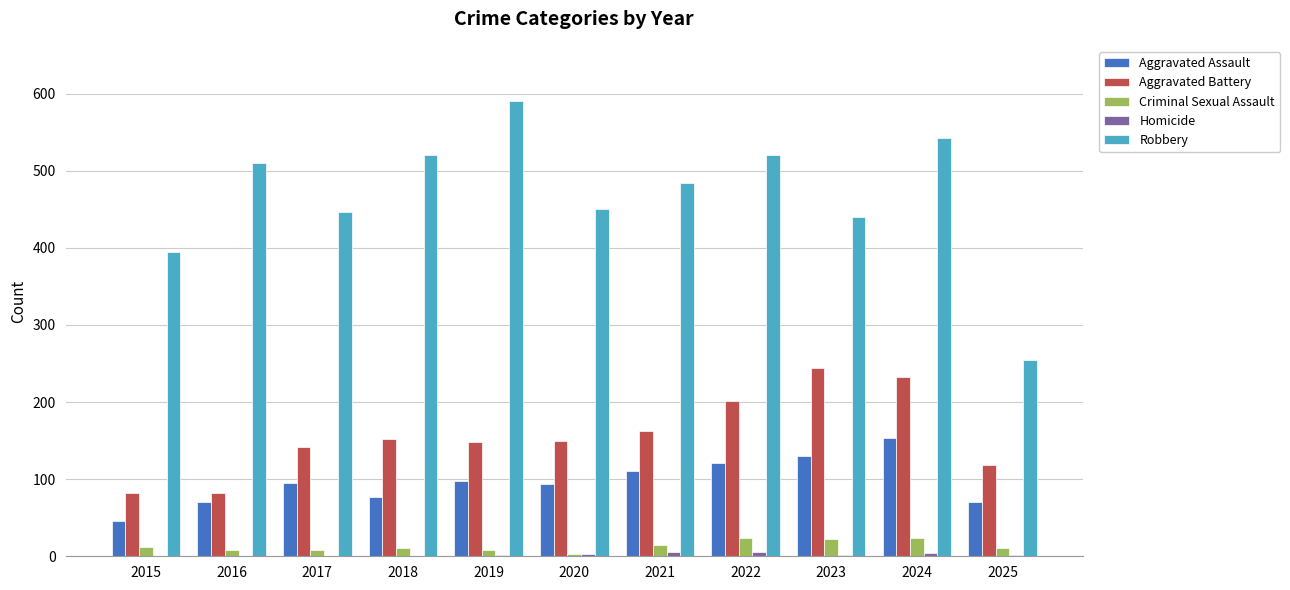

What is the total value across all series at 2021?

776